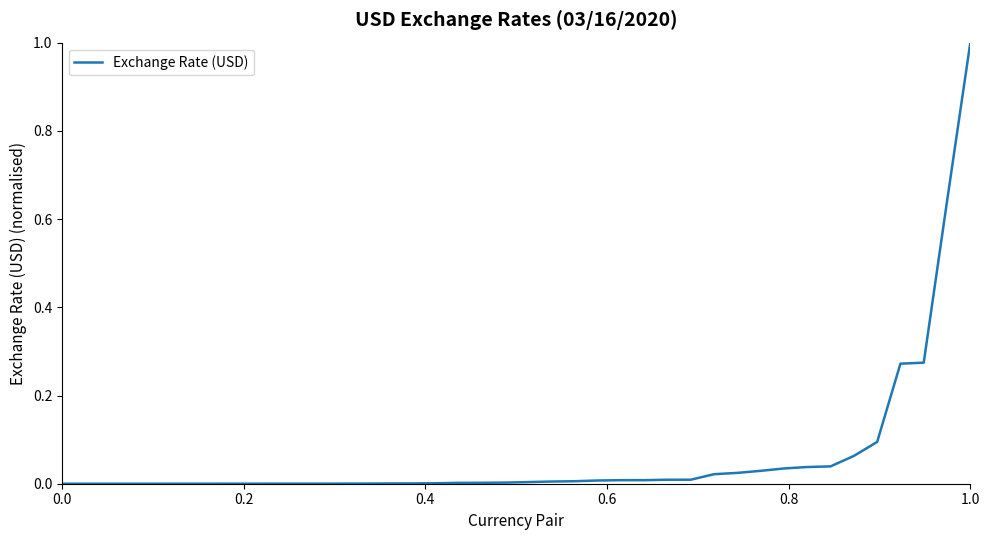

Does the chart display data point markers on the line(s)?

No